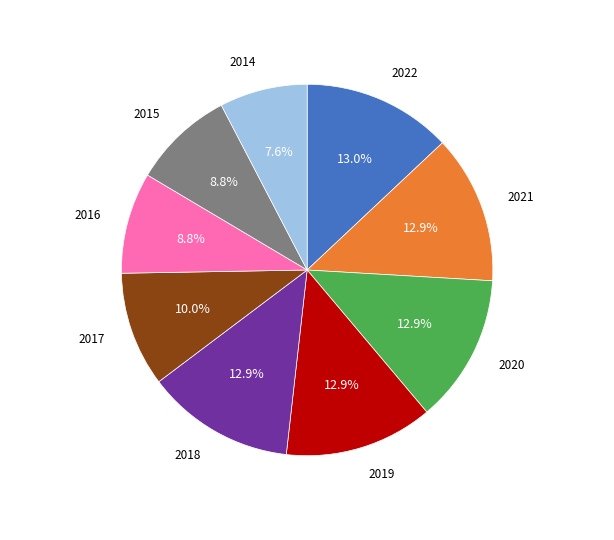

Is there a majority slice in this chart?

No